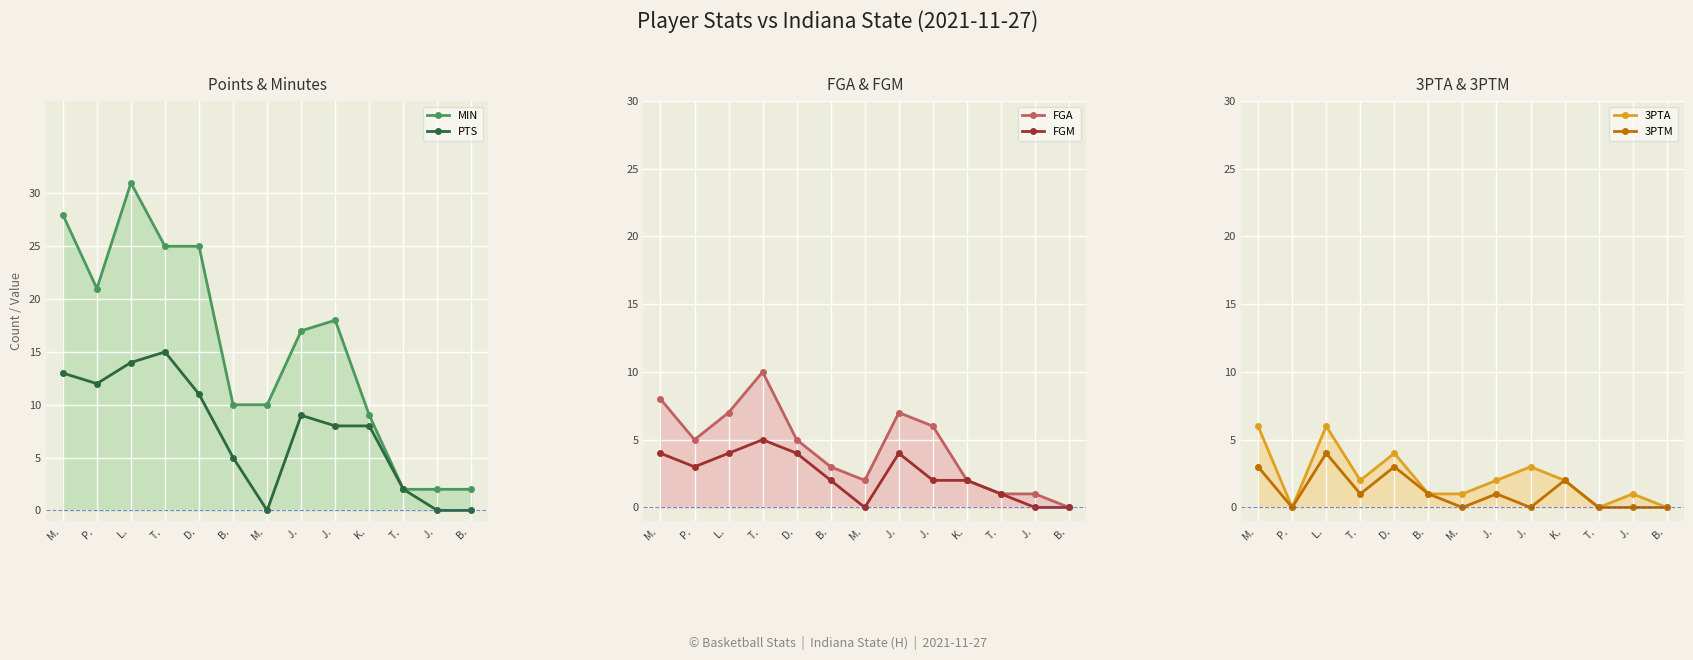

At which category does the chart reach its peak across all series?

L. 